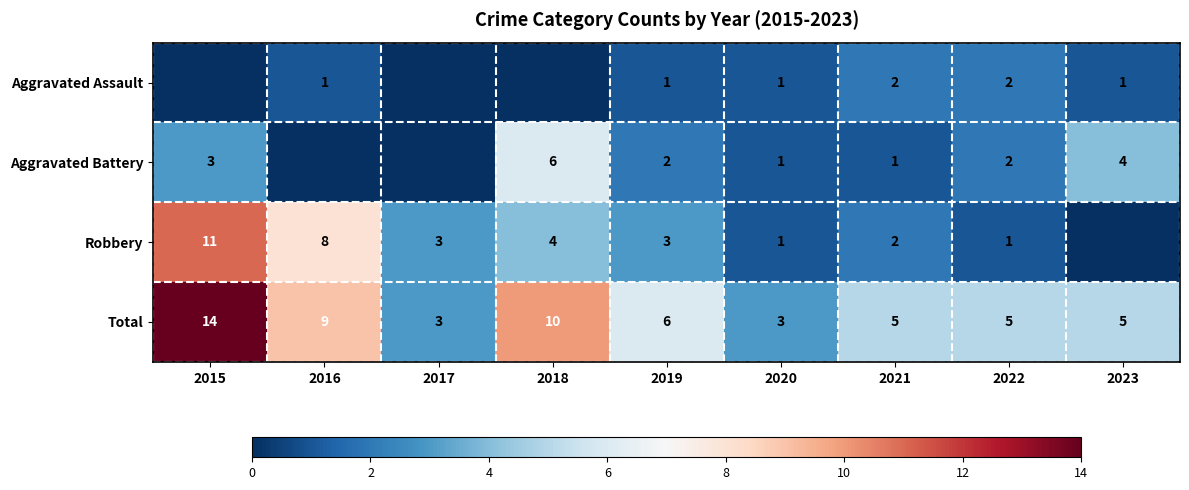

What is the spread (max minus min) of values at 2020?

2